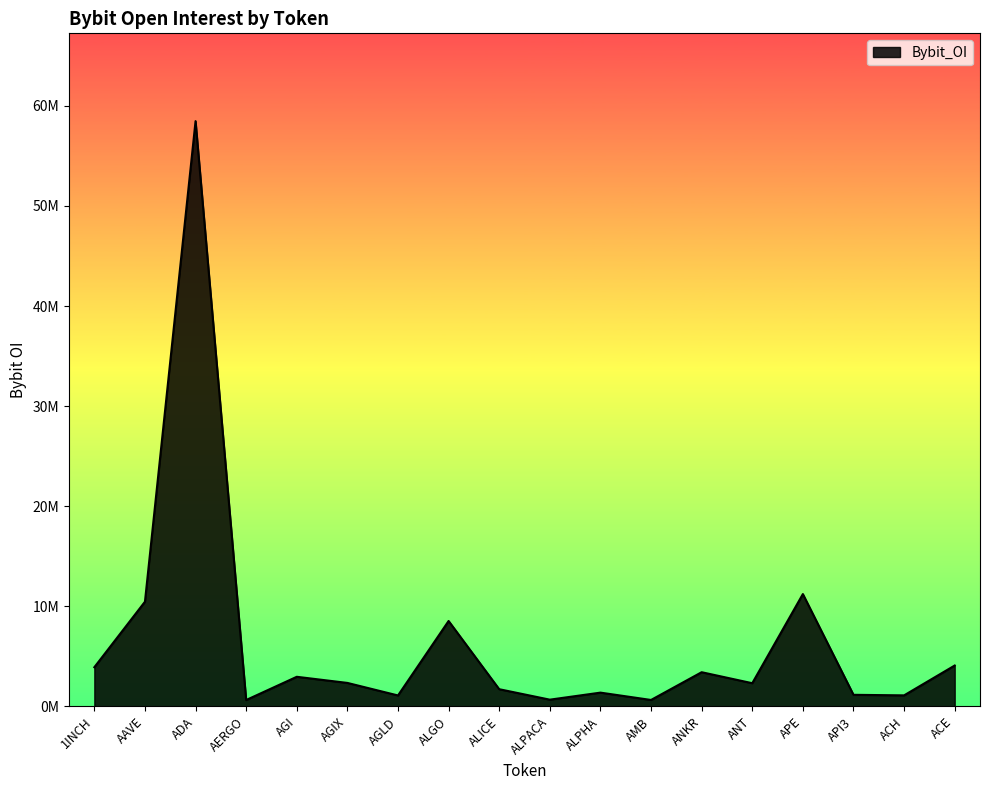

How many lines are shown in the chart?

1